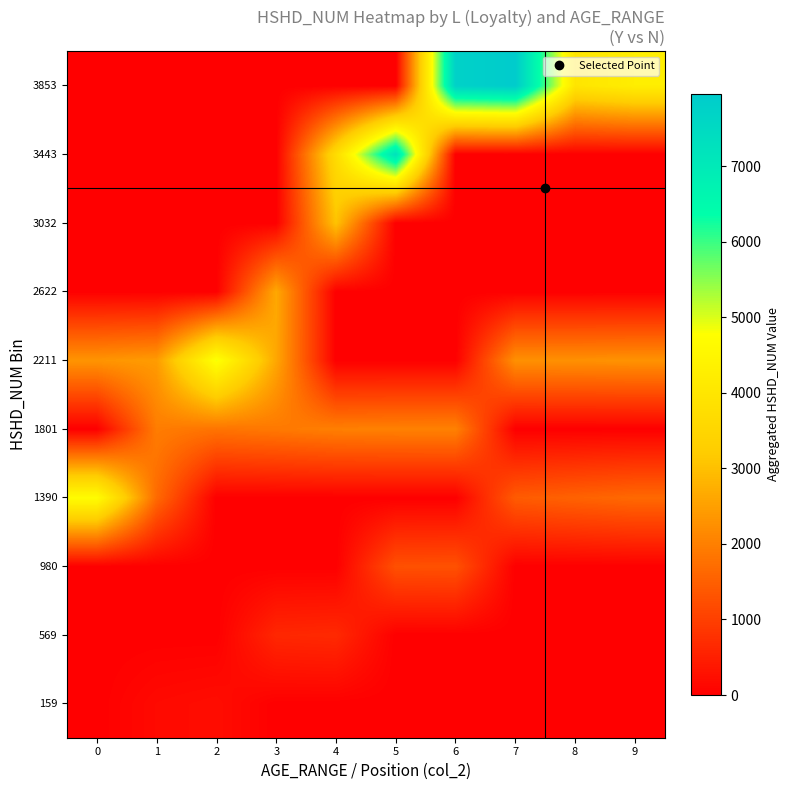

How many distinct data groups are displayed?

10